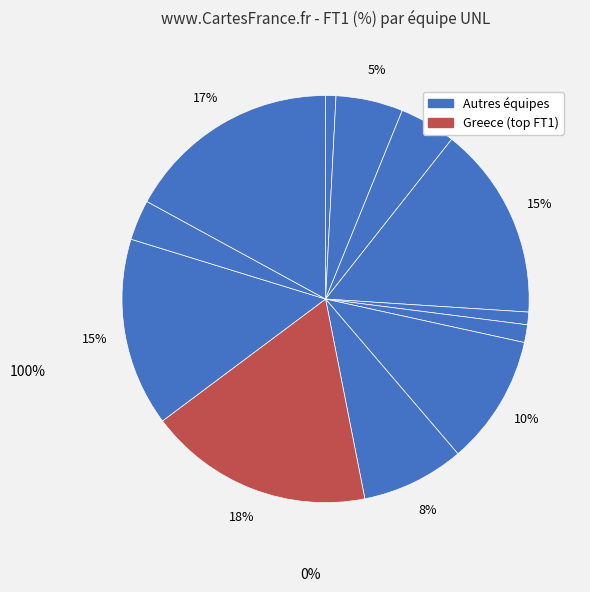

Is there any slice that represents more than half of the pie?

No